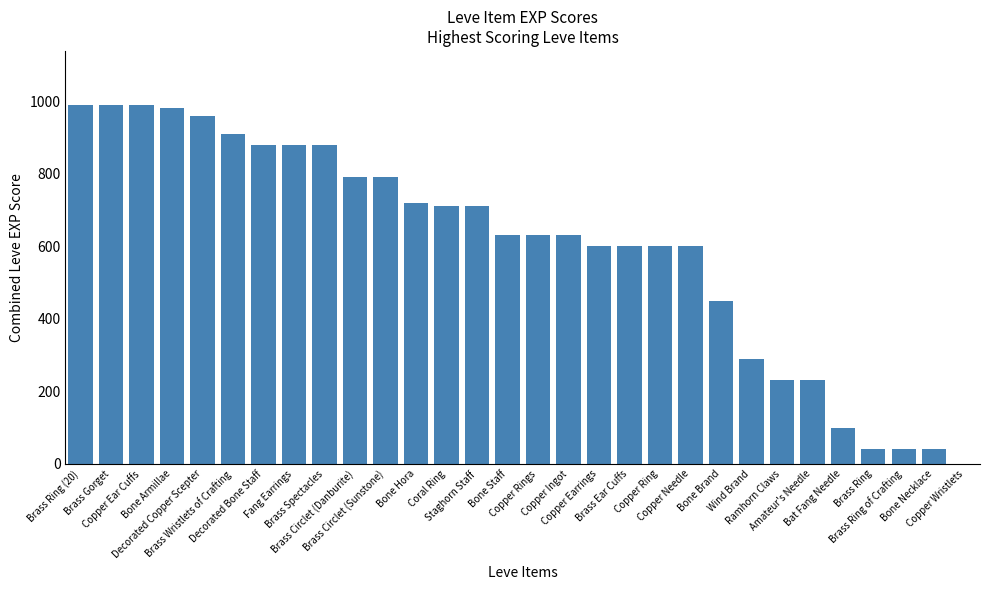

What is the approximate value at Staghorn Staff, to the nearest 100?

700